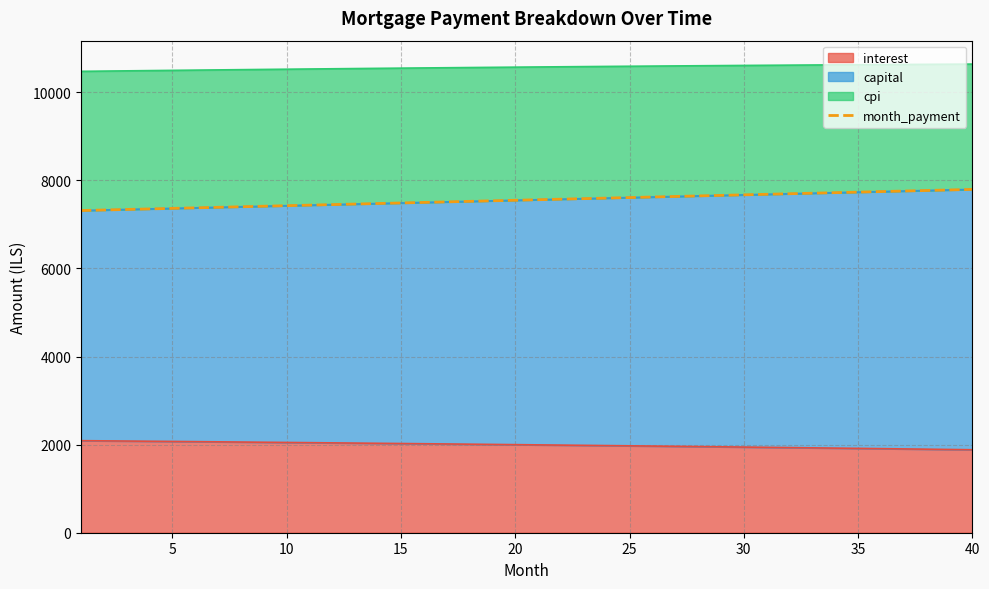

What is the maximum value shown in the chart?

7794.4